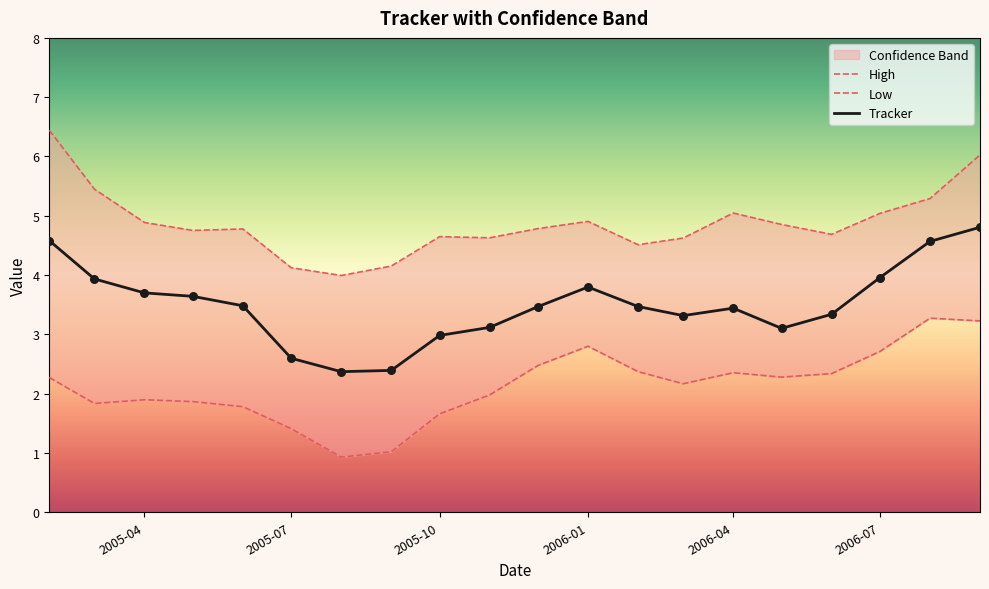

Which series has the largest total across all categories?

High